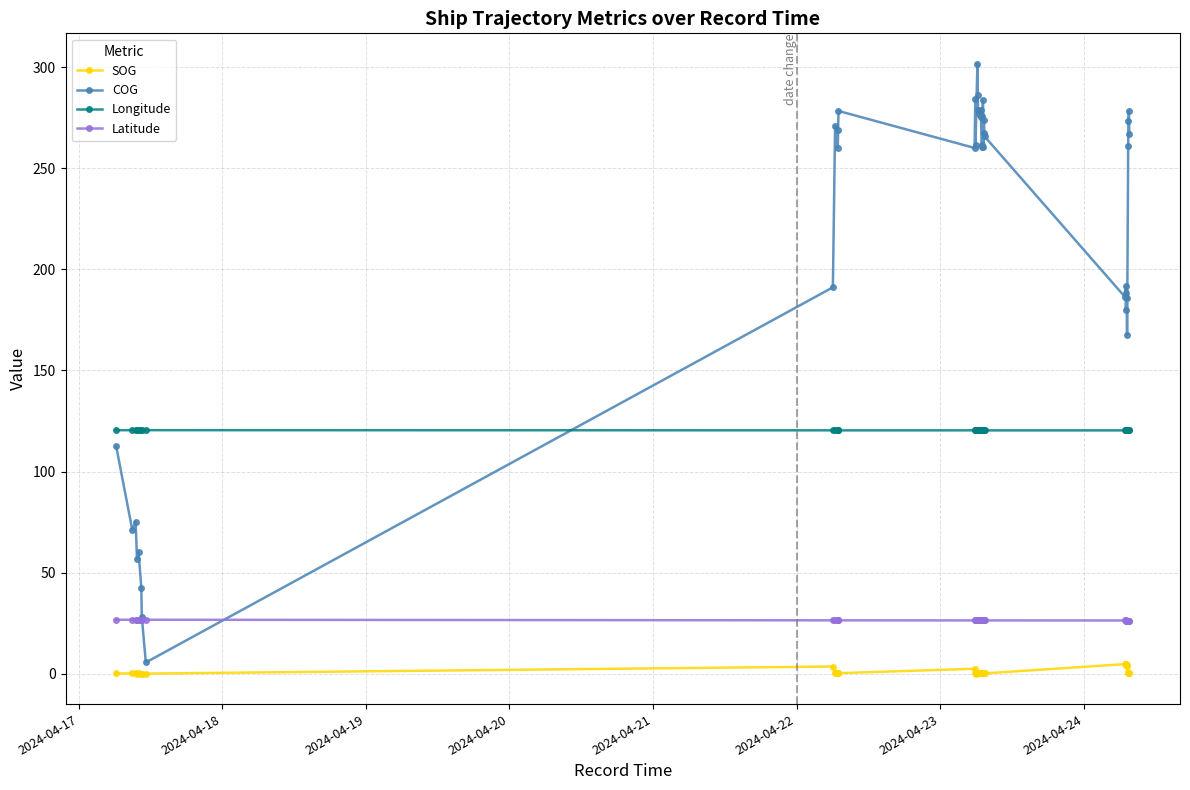

Which series has the largest range (max minus min)?

COG